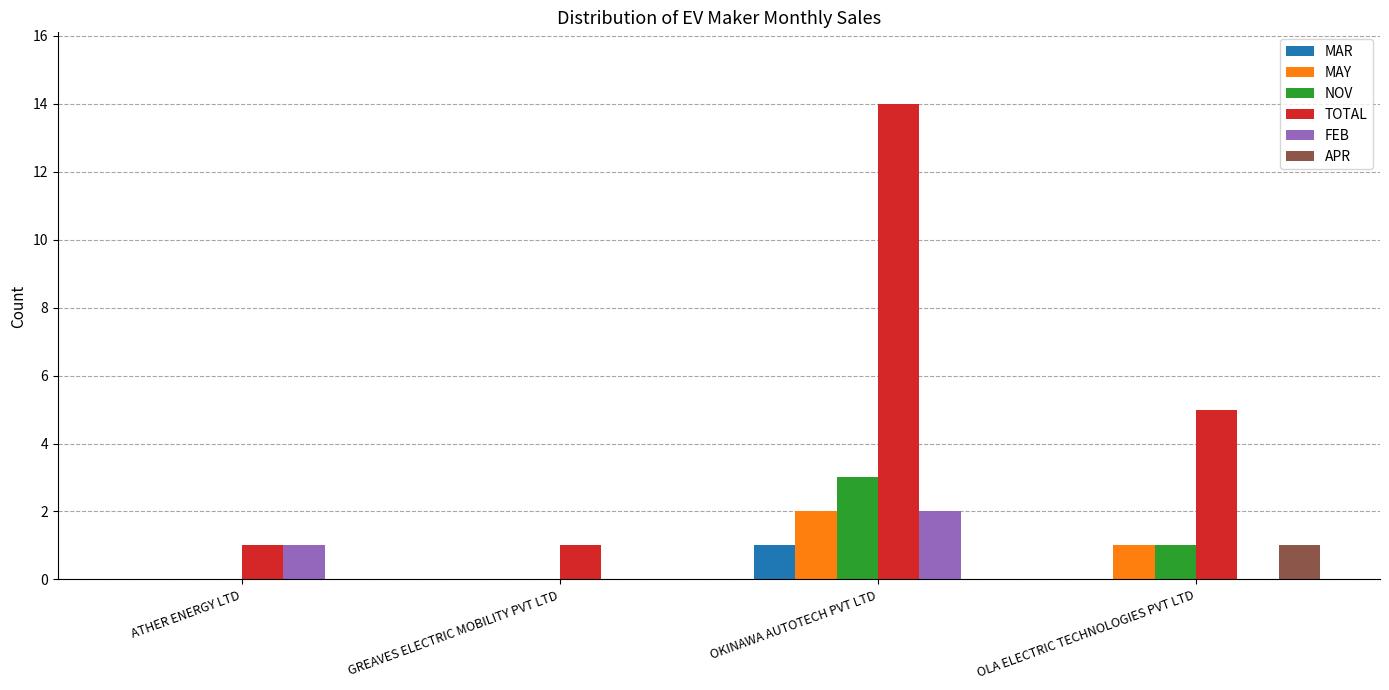

At which category is the sum across all series the highest?

OKINAWA AUTOTECH PVT LTD